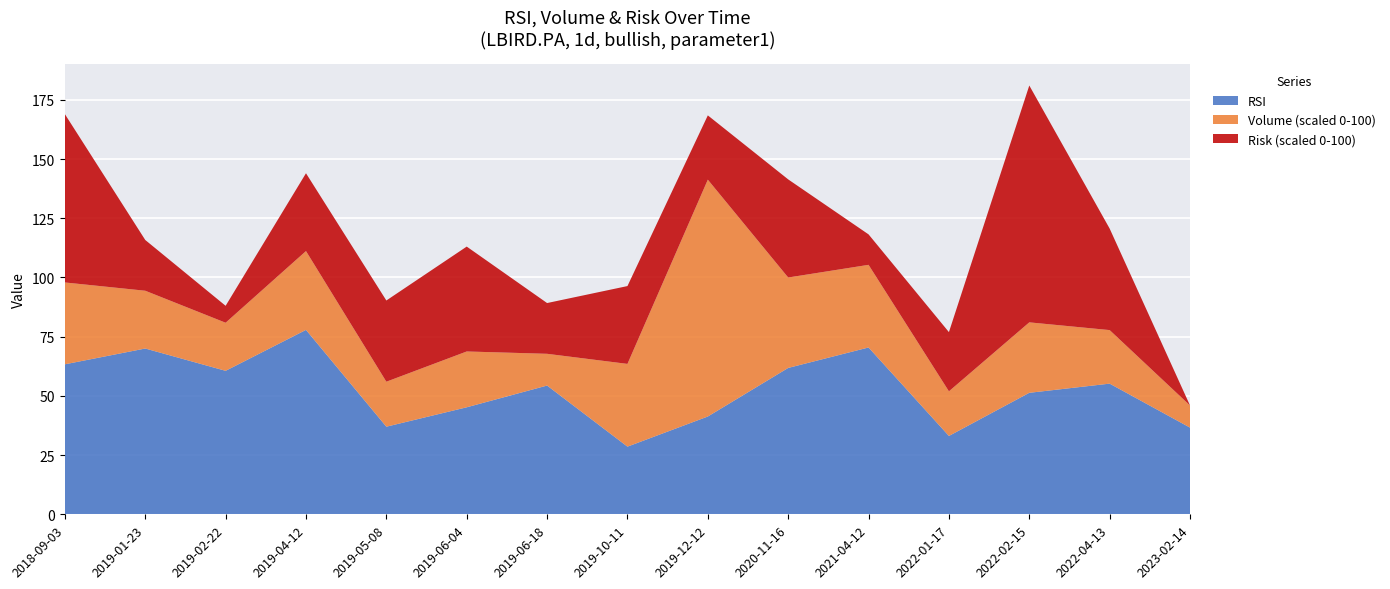

True or false: RSI has a value of 31.5 at 2020-11-16.

False